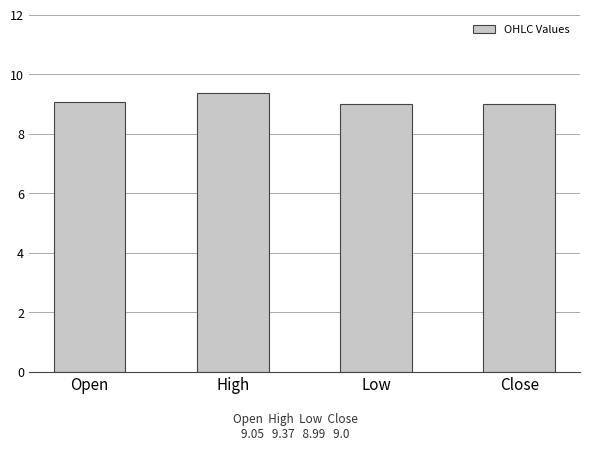

What is the difference between the maximum and second lowest values?

0.4